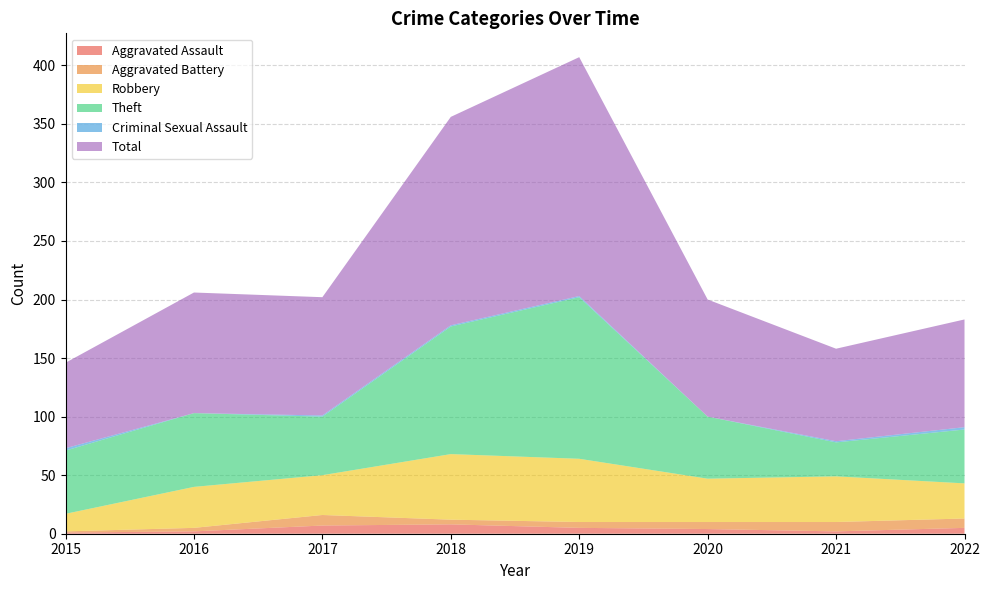

Reading right to left, list all the values displayed in this chart.

Aggravated Assault: 2022=5	2021=2	2020=4	2019=5	2018=8	2017=7	2016=2	2015=1
Aggravated Battery: 2022=8	2021=8	2020=6	2019=5	2018=4	2017=9	2016=3	2015=1
Robbery: 2022=30	2021=39	2020=37	2019=54	2018=56	2017=34	2016=35	2015=15
Theft: 2022=46	2021=29	2020=53	2019=138	2018=109	2017=50	2016=63	2015=54
Criminal Sexual Assault: 2022=2	2021=1	2020=0	2019=1	2018=1	2017=1	2016=0	2015=2
Total: 2022=92	2021=79	2020=100	2019=204	2018=178	2017=101	2016=103	2015=73